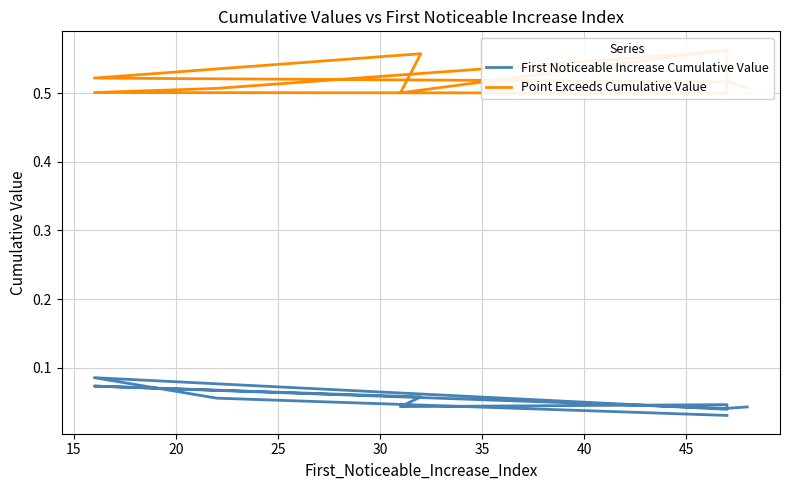

In Point Exceeds Cumulative Value, how many points are lower than both neighbors (excluding endpoints)?

2